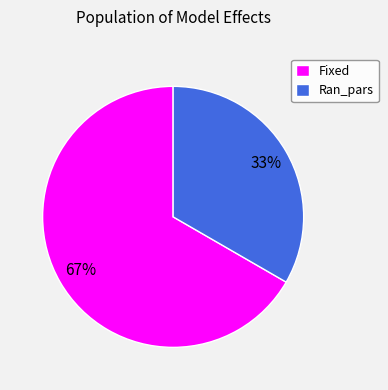

To the nearest percent, what is the average slice percentage?

50%